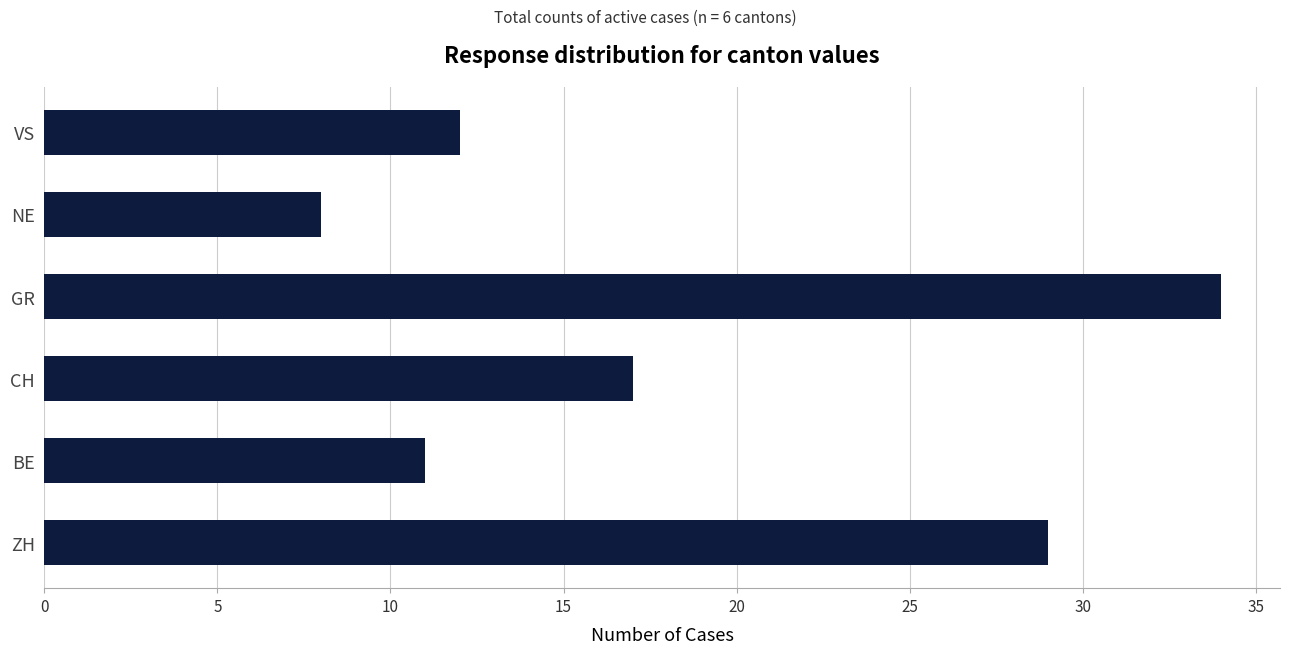

List the labels in order of value, smallest first.

NE, BE, VS, CH, ZH, GR